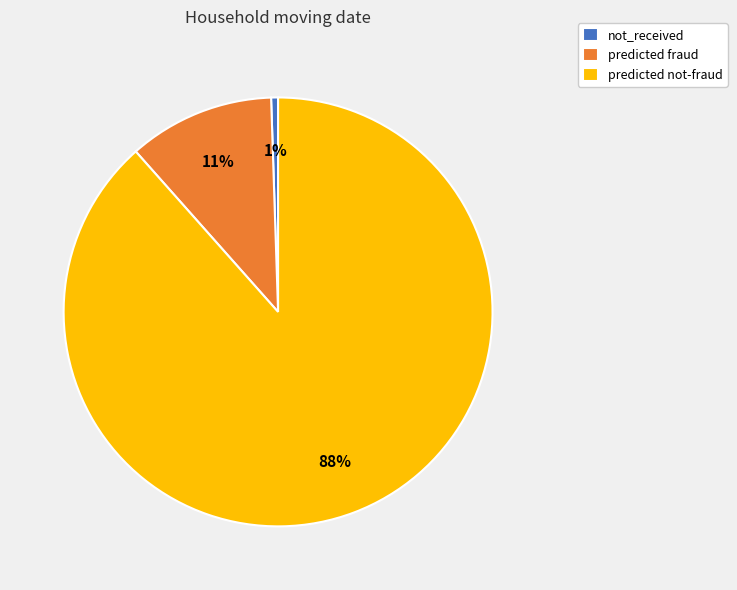

How many slices are in this pie chart?

3